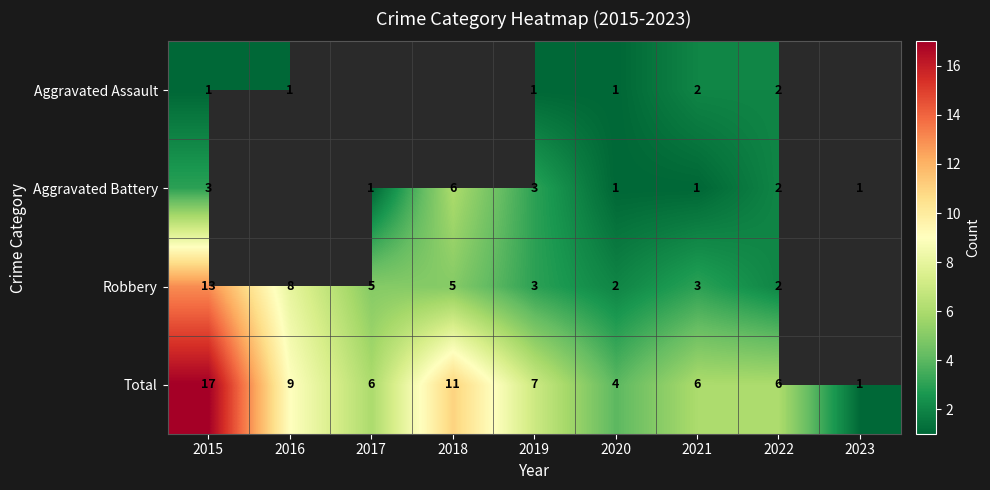

What is the minimum value shown in the chart?

1.0